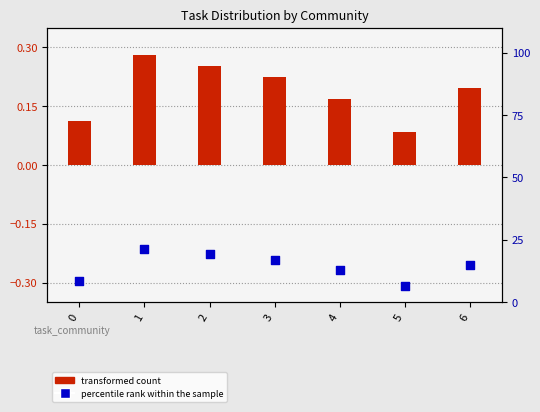

What is the total value across all series at 4?

12.9